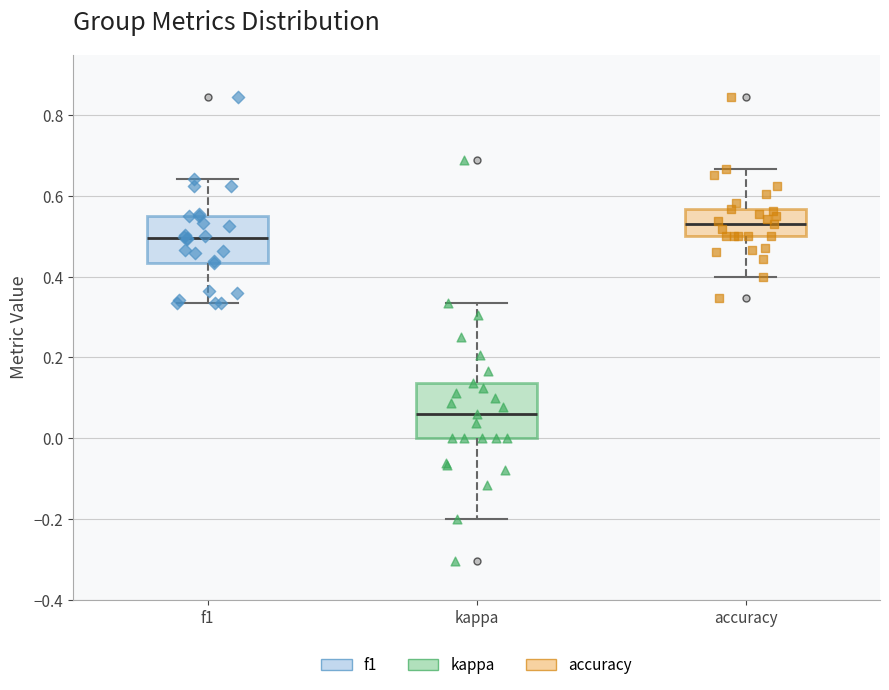

Comparing the boxes themselves (not the whiskers), which one is the tallest?

kappa